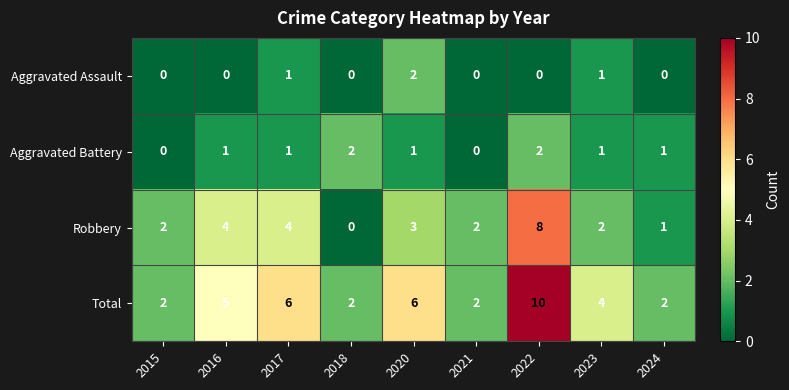

Rank the series at 2020 from highest to lowest value.

Total, Robbery, Aggravated Assault, Aggravated Battery